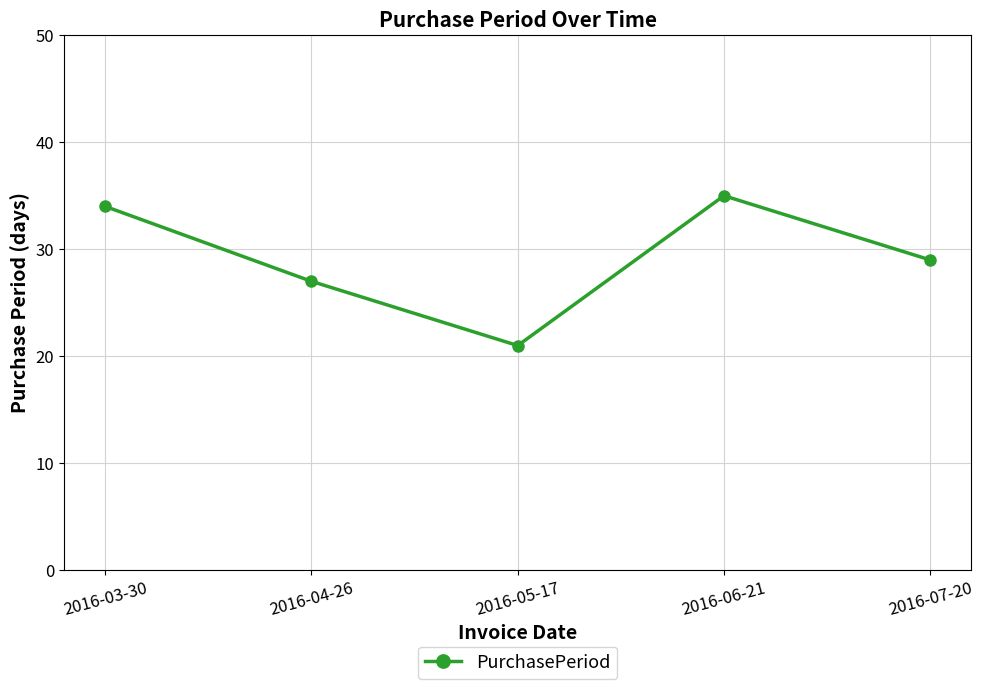

At which category does the data reach its first local peak?

2016-06-21